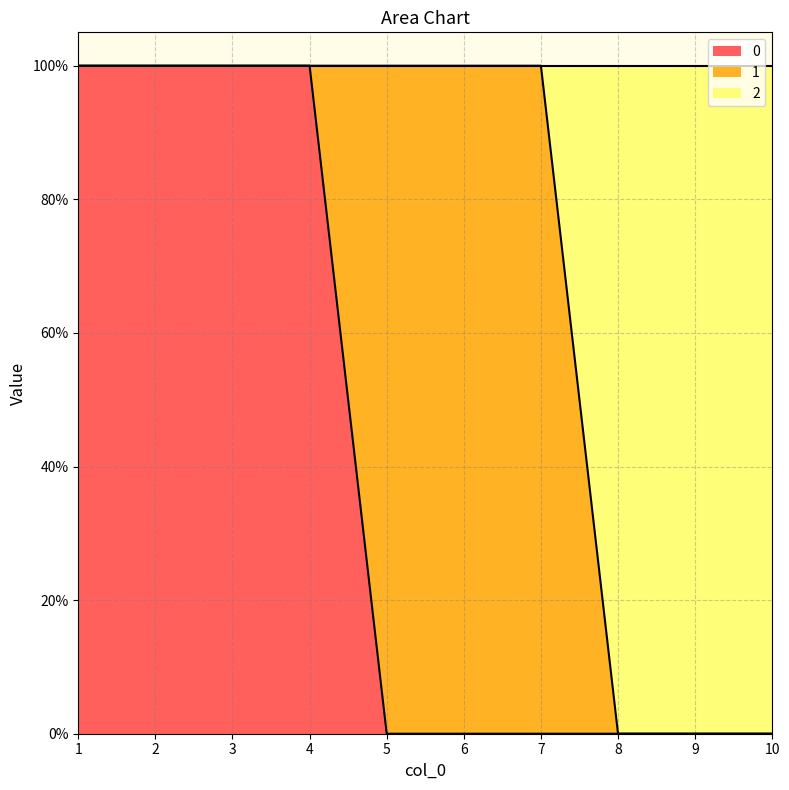

True or false: 0 and 2 cross at least once.

False